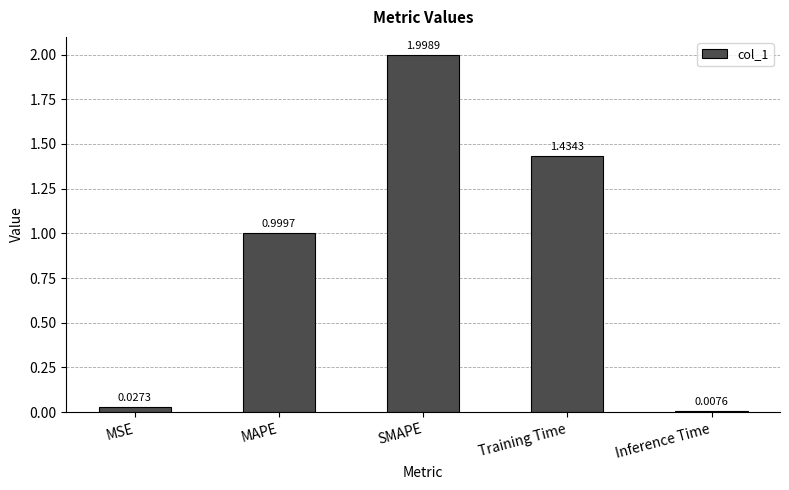

Where is the data nearest to the value 1?

MAPE